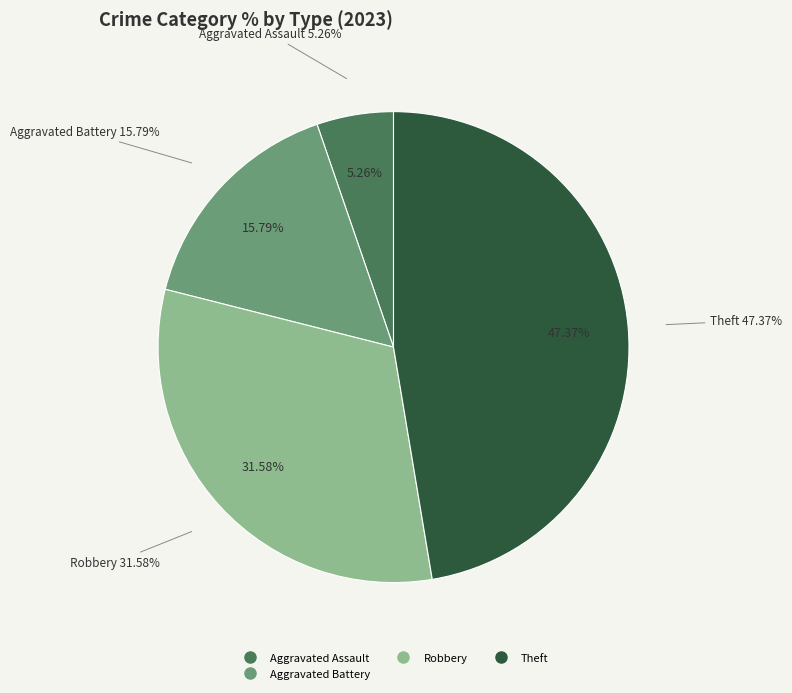

Does Burglary account for over 50% of the chart?

No